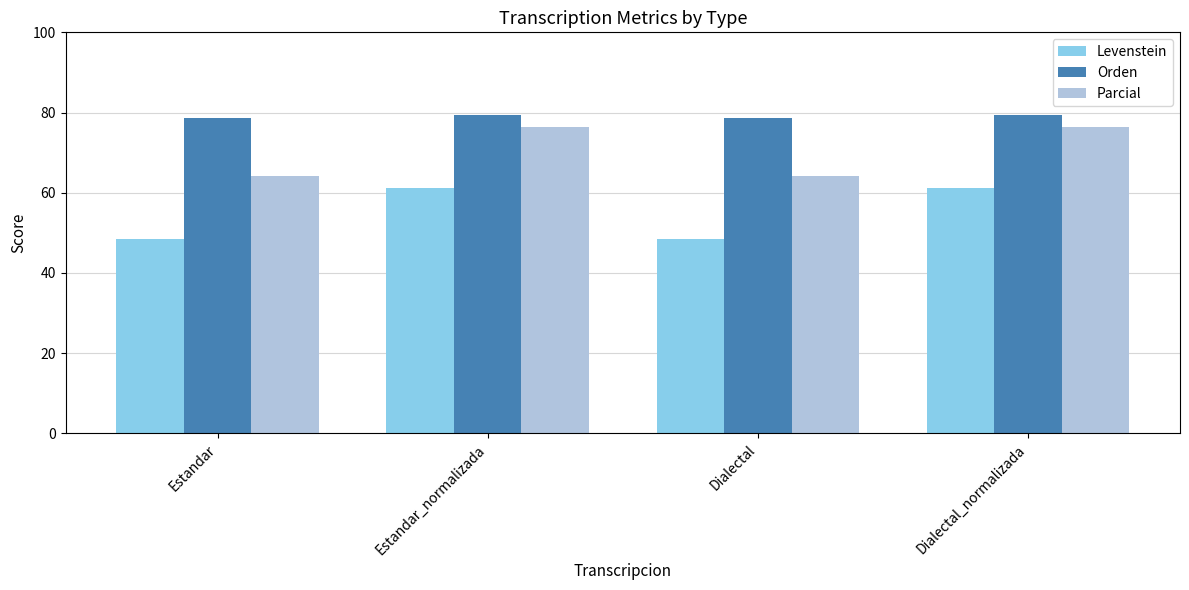

What are all the series names shown in the legend?

Levenstein, Orden, Parcial